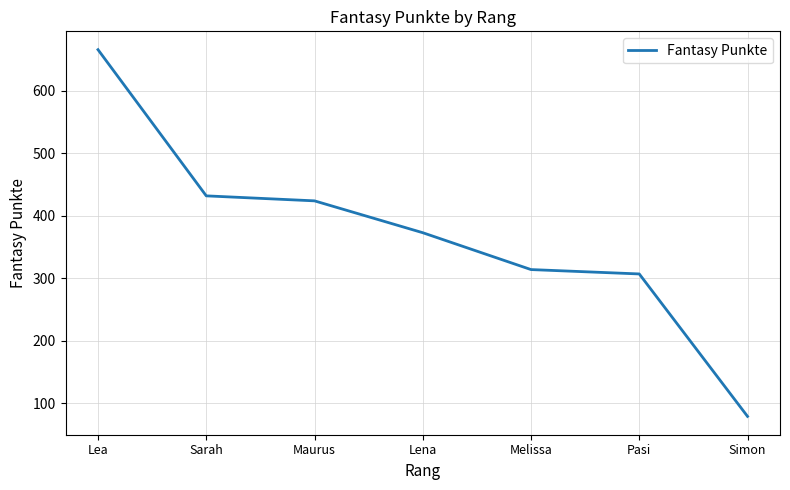

What position from the right is Sarah?

6